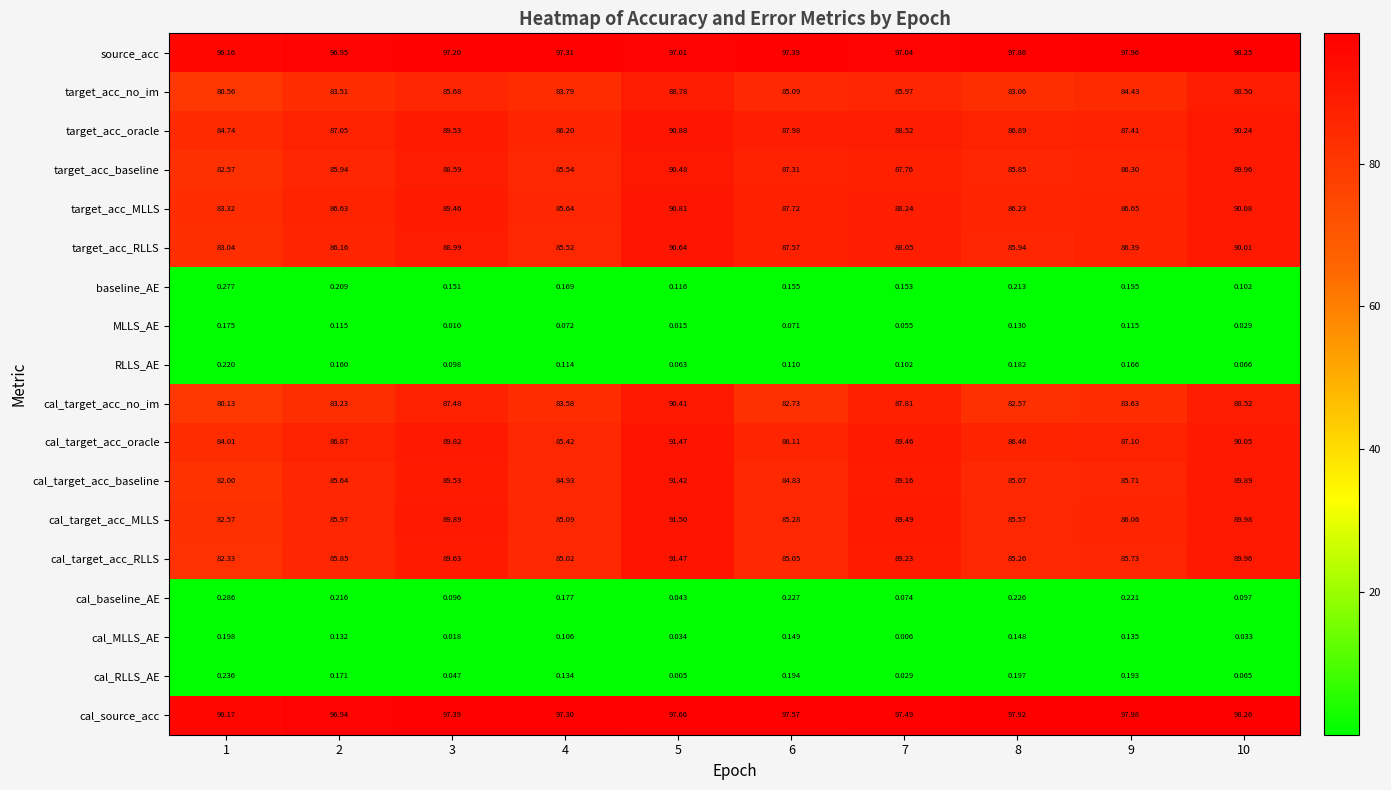

How many categories are shown in the chart?

10